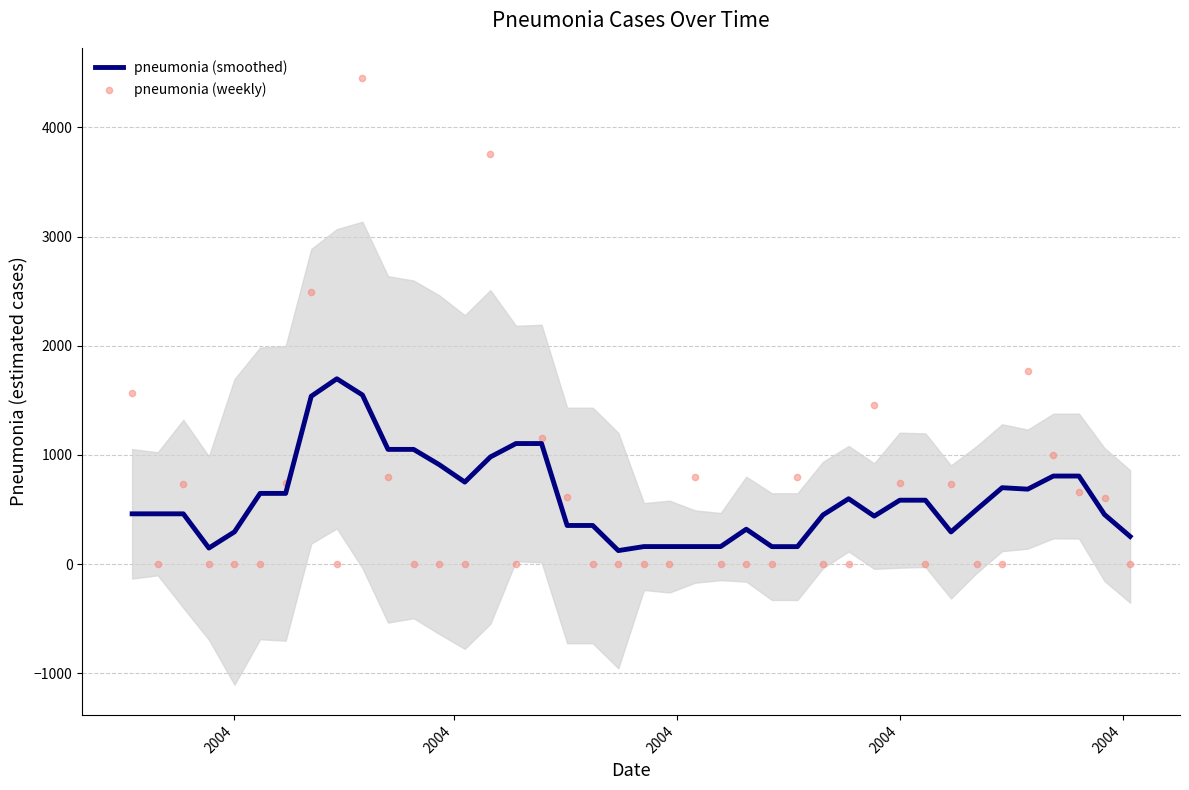

Which series contains the lowest Y value?

pneumonia (weekly)